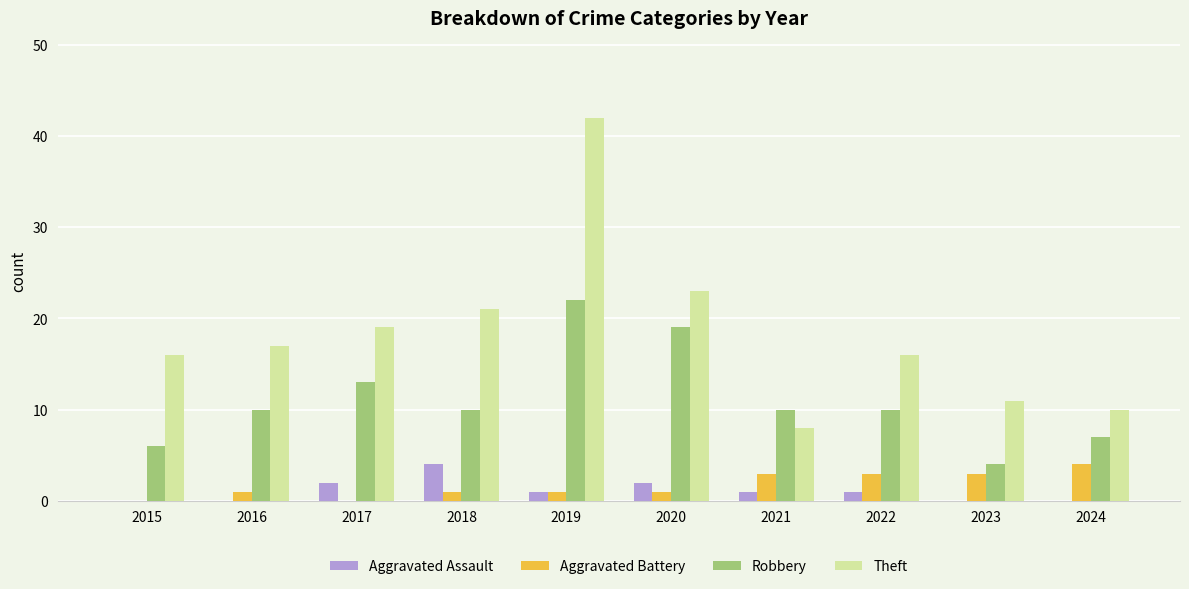

The value of Theft at 2019 is 42. True or false?

True